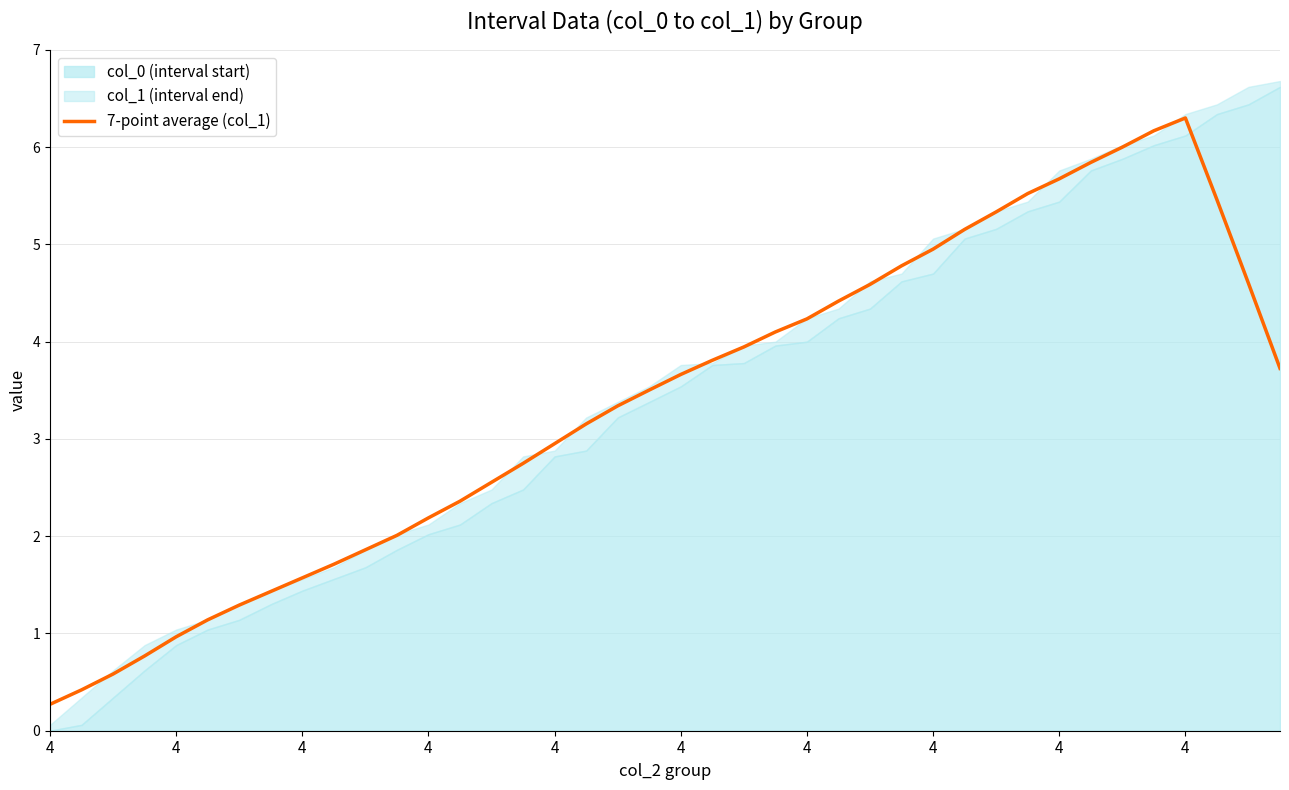

How many data points does each series have?

40